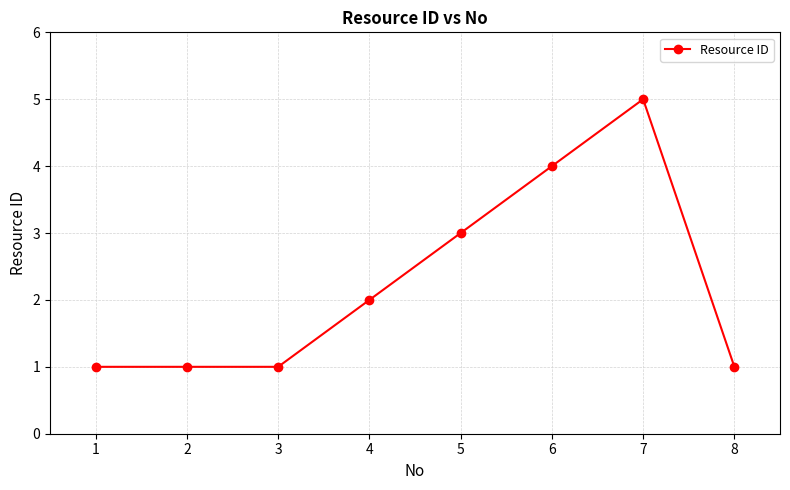

What is the smallest value displayed?

1